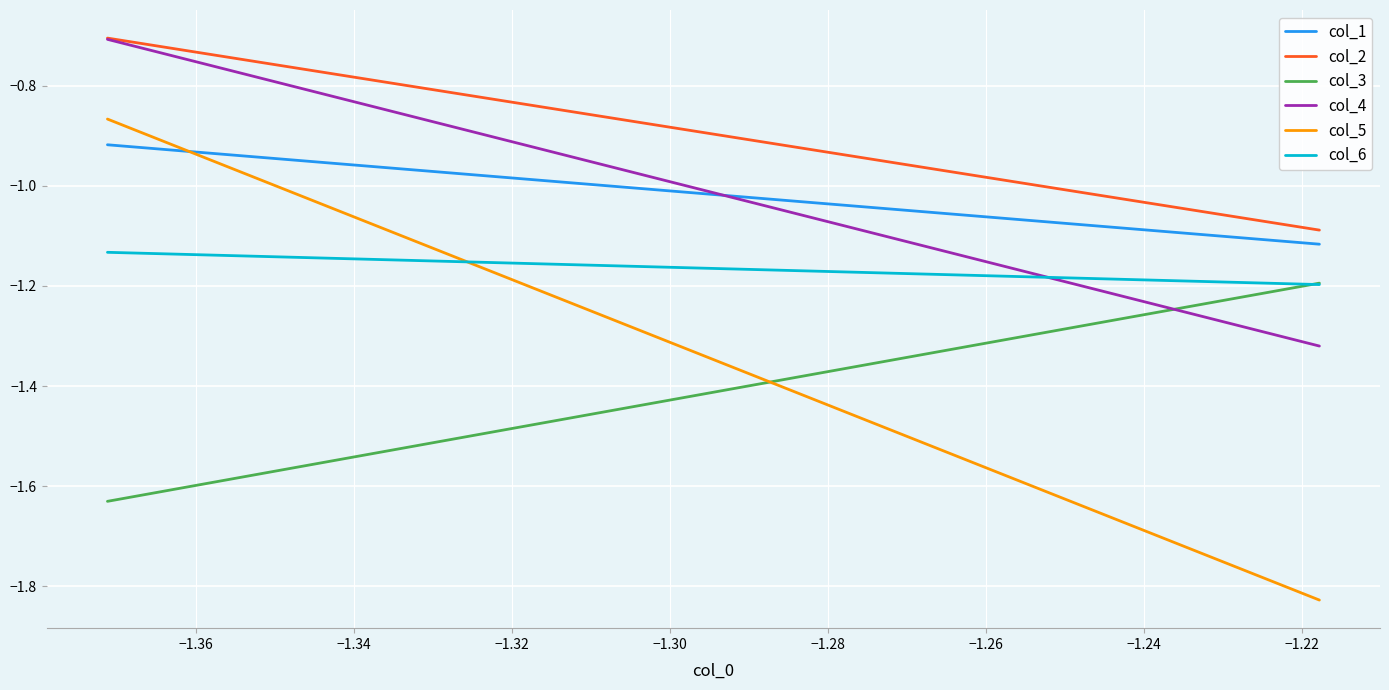

What is the maximum value for col_5?

-0.9